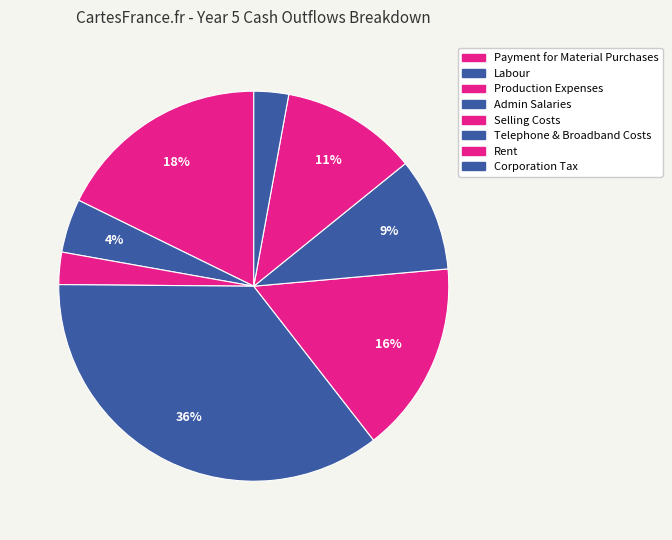

Rank the categories by value from lowest to highest.

Production Expenses, Corporation Tax, Labour, Telephone & Broadband Costs, Rent, Selling Costs, Payment for Material Purchases, Admin Salaries